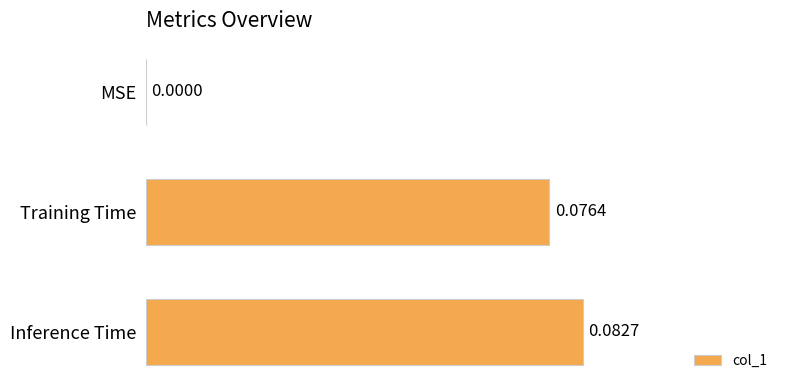

Which label corresponds to the largest value in the chart?

Inference Time